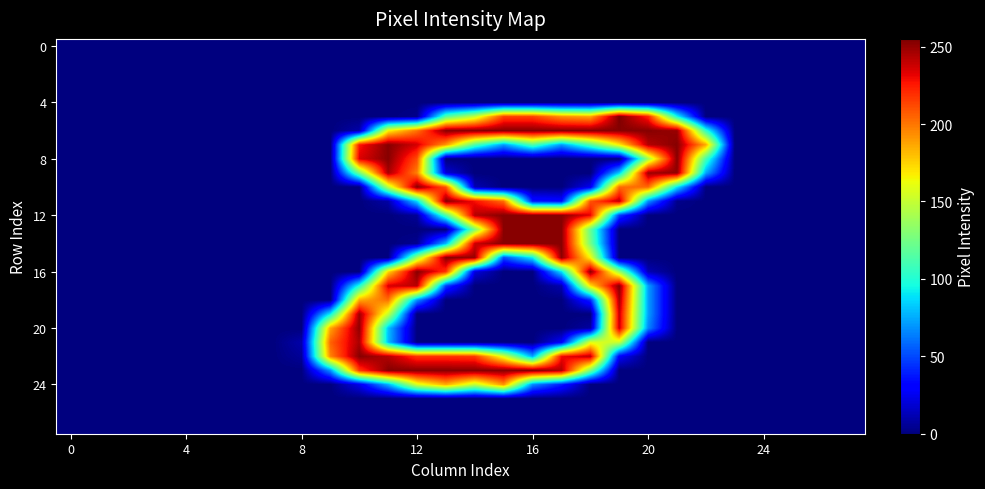

Count the number of data series in this chart.

28